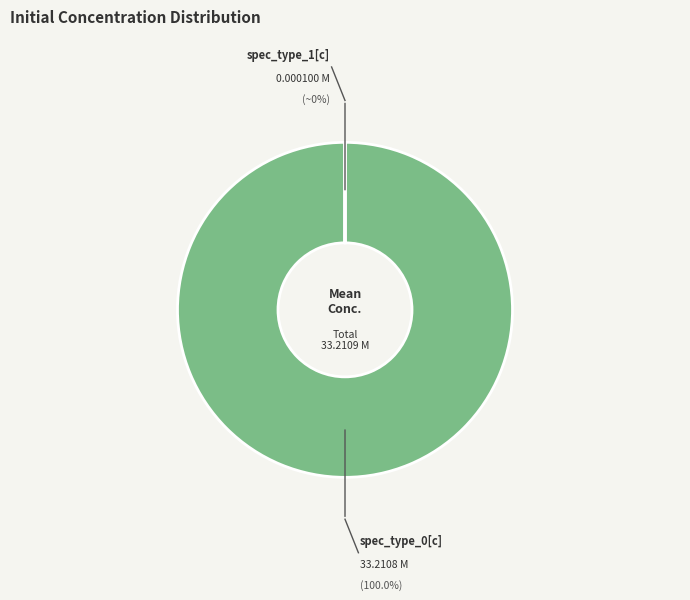

Which category has the smallest portion of the pie?

dist-init-conc-spec_type_1[c]